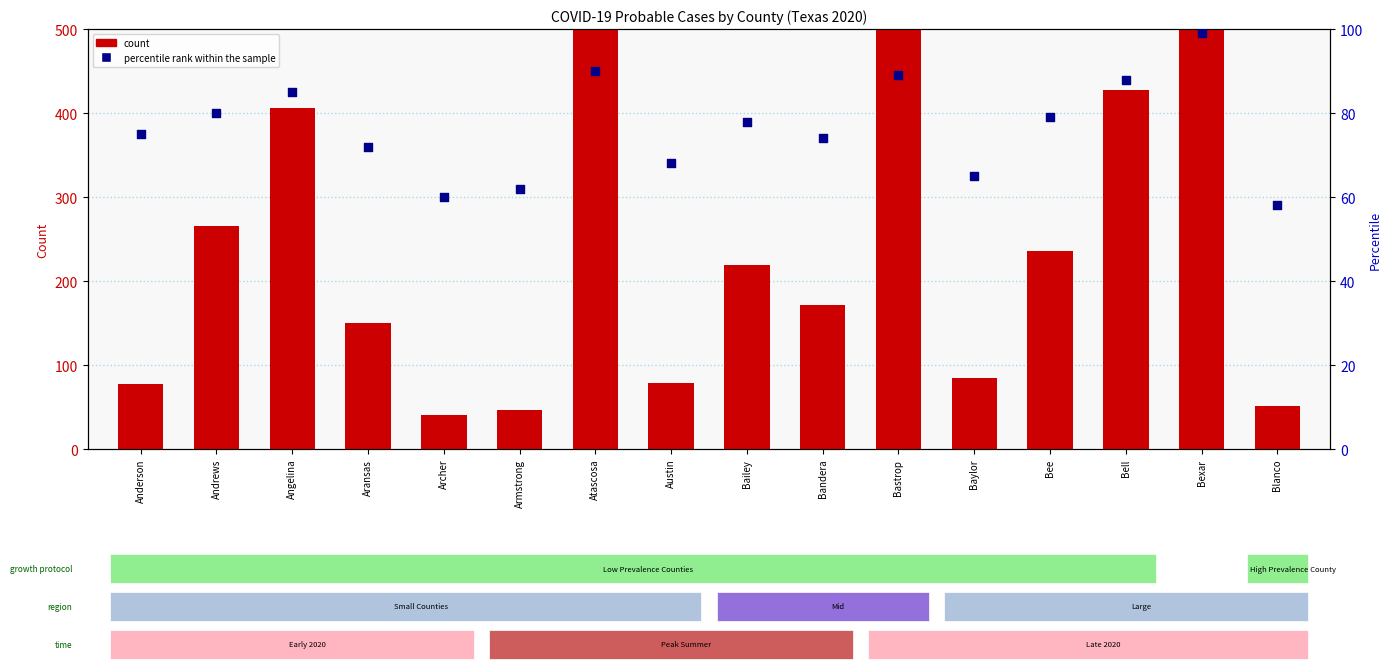

At which category is the sum across all series the highest?

Bexar